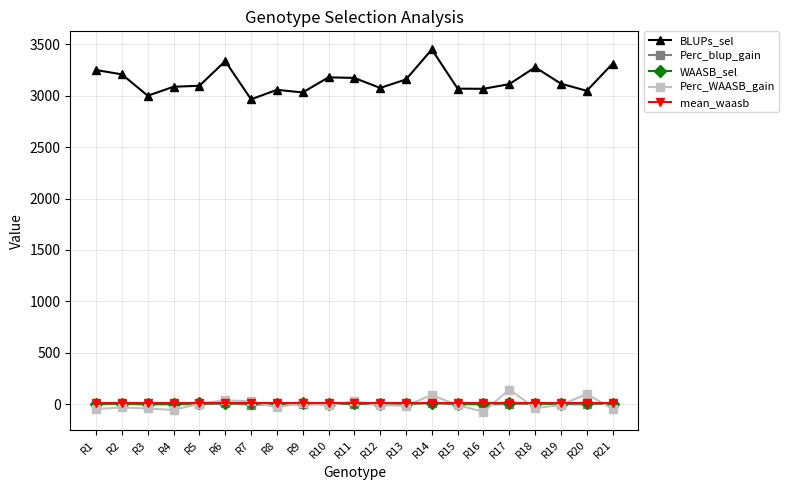

How many data points does each series have?

21